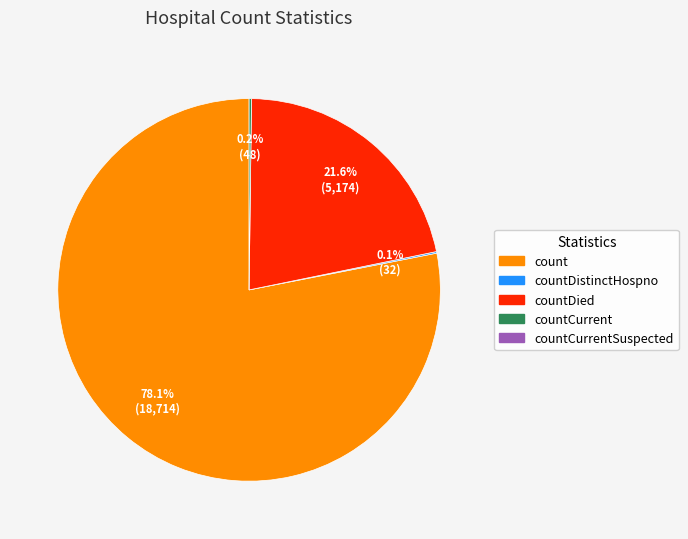

Is there a majority slice in this chart?

Yes